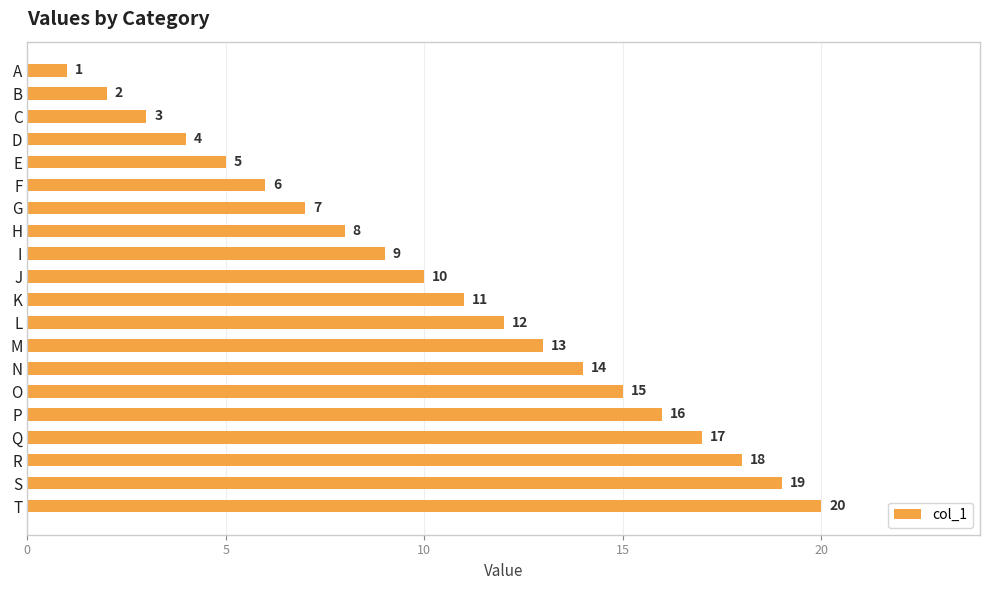

Between T and D, which is larger?

T